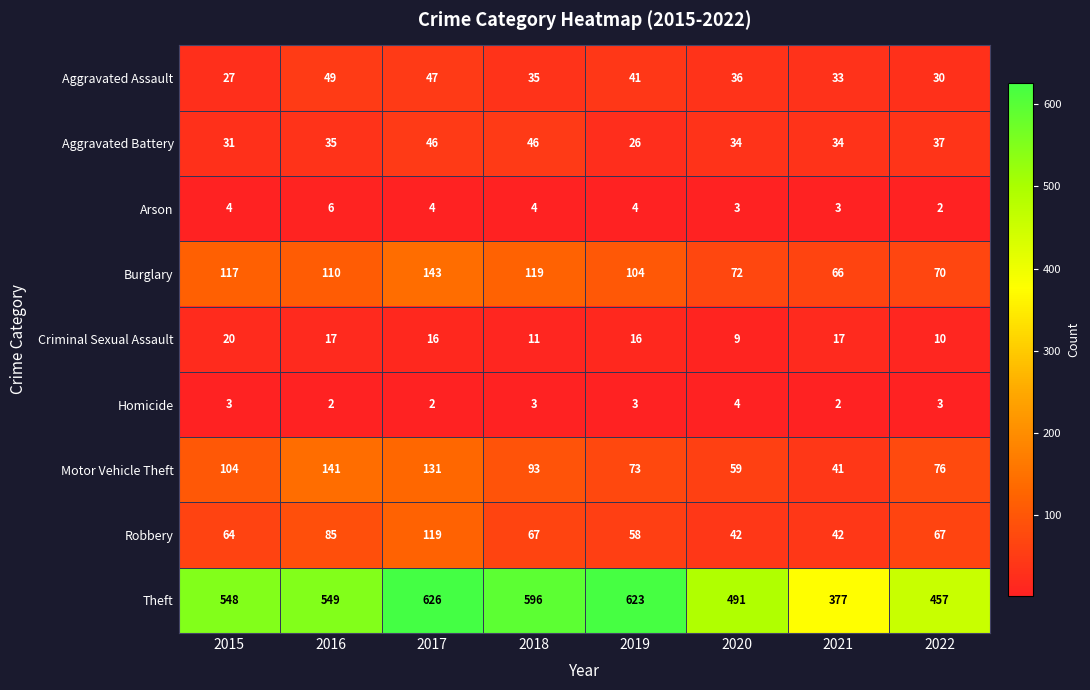

What value does the Aggravated Assault series have at 2017, to the nearest 5?

45